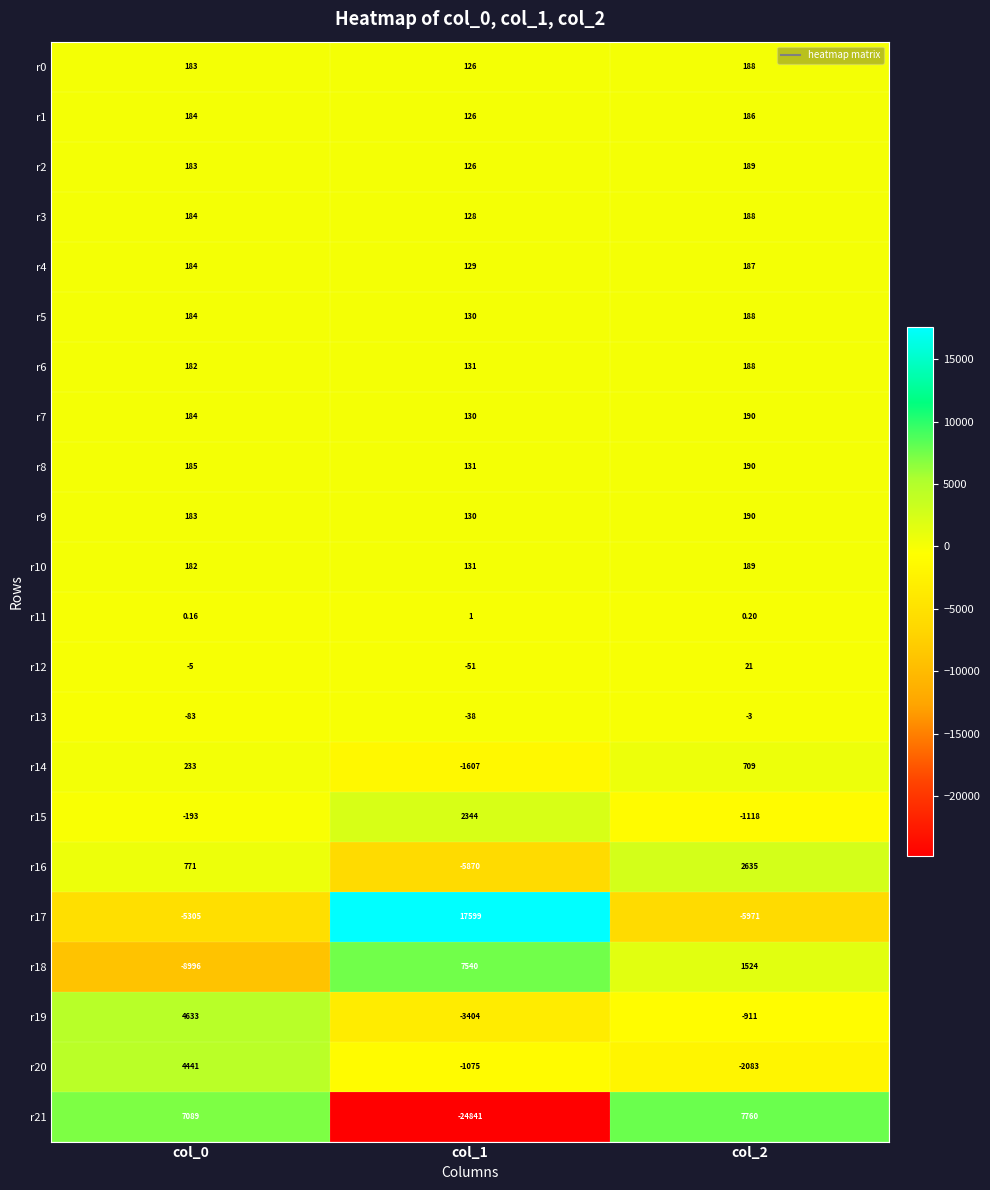

Which category has the lowest value across all series?

col_1